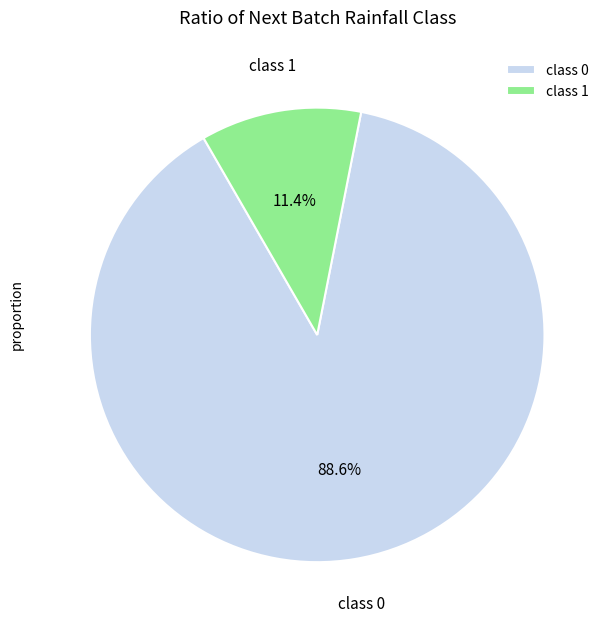

Rank the categories by value from highest to lowest.

class 0, class 1